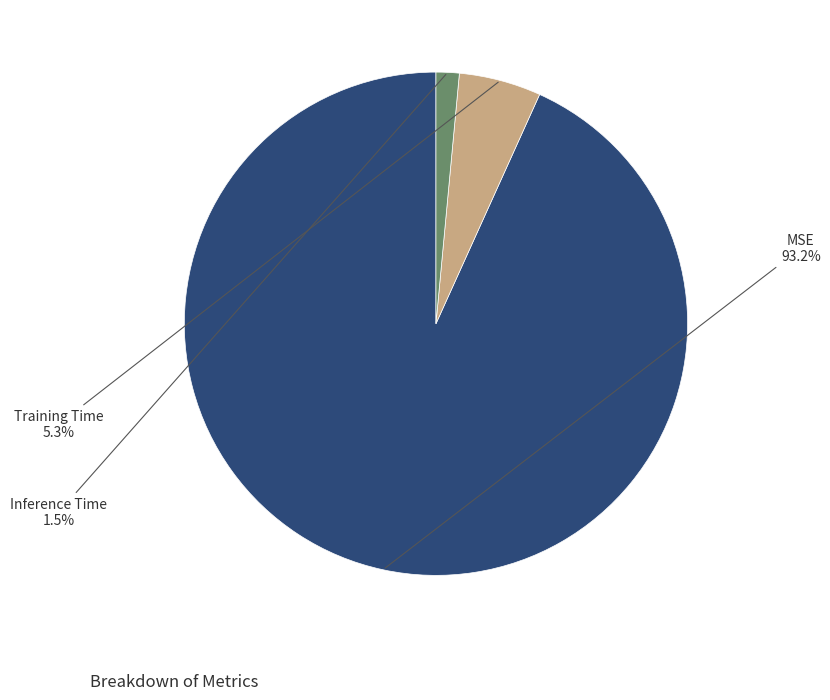

Between Inference Time and Training Time, which is larger?

Training Time